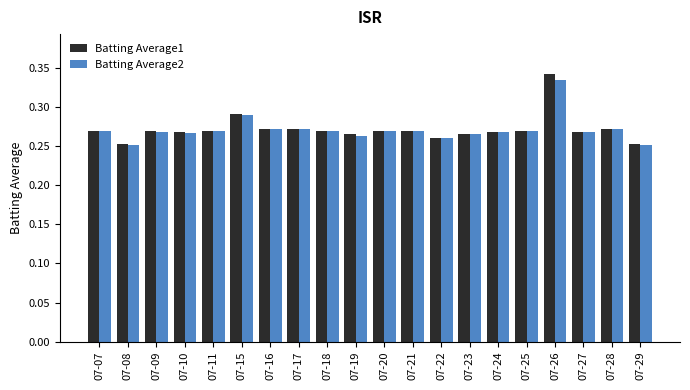

Which series has the widest spread of values?

Batting Average1